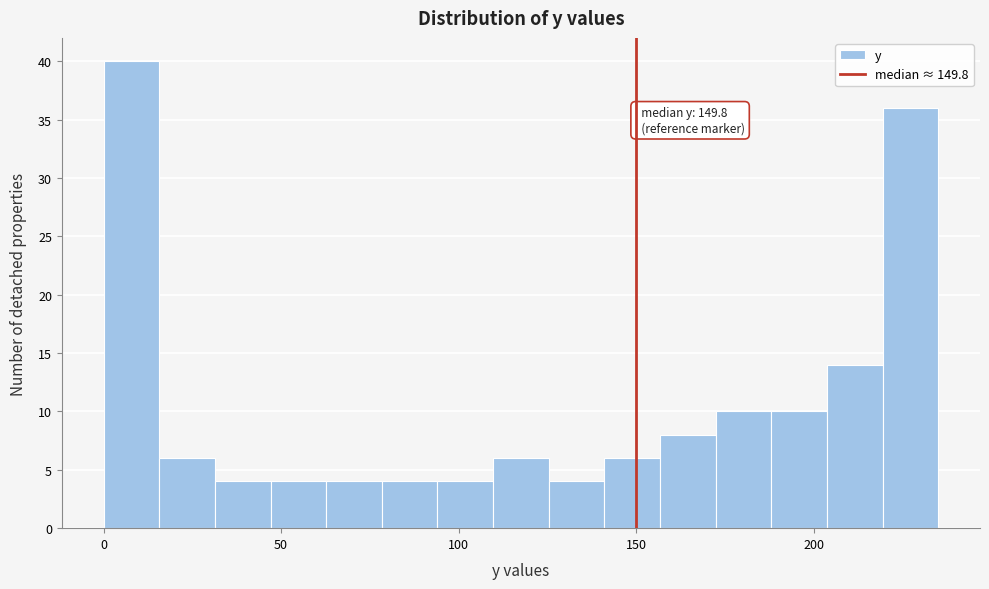

Around what value on the x-axis is the tallest bar? Give the approximate position of its centre, as read against the axis.

10